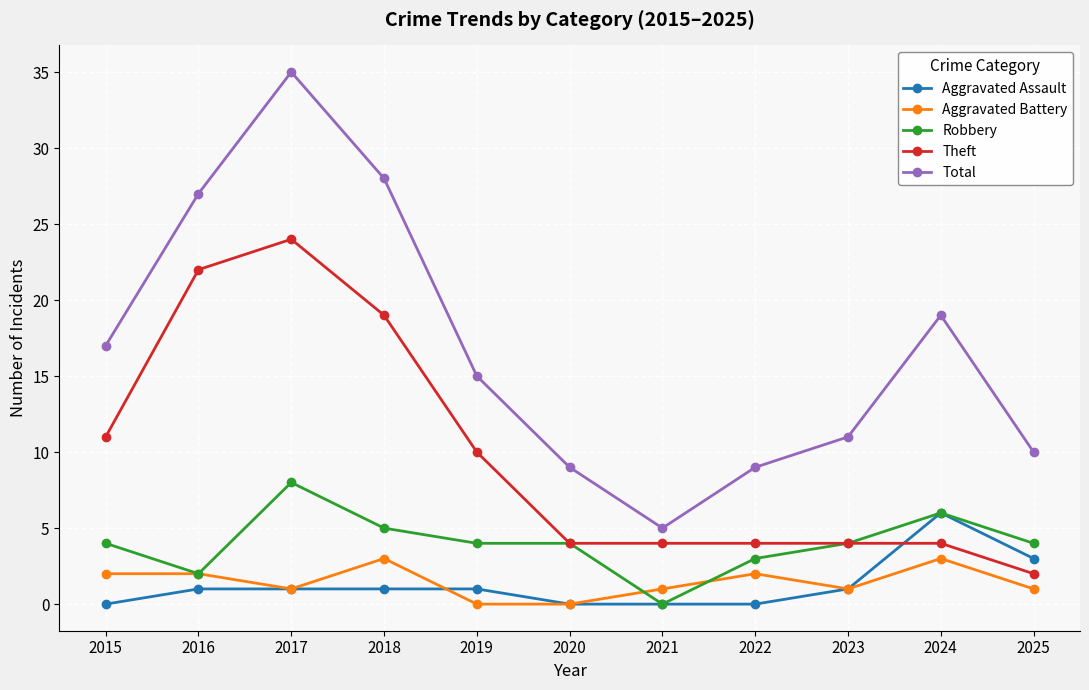

Reading left to right, extract all data points from this chart.

Aggravated Assault: 0	1	1	1	1	0	0	0	1	6	3
Aggravated Battery: 2	2	1	3	0	0	1	2	1	3	1
Robbery: 4	2	8	5	4	4	0	3	4	6	4
Theft: 11	22	24	19	10	4	4	4	4	4	2
Total: 17	27	35	28	15	9	5	9	11	19	10